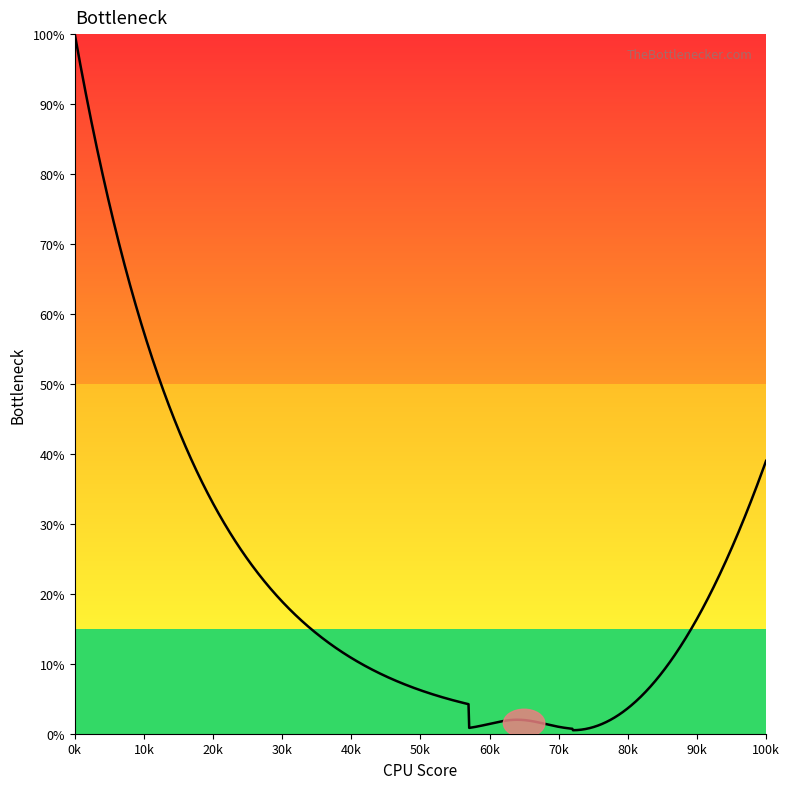

What is the difference between the maximum and minimum values?

99.5